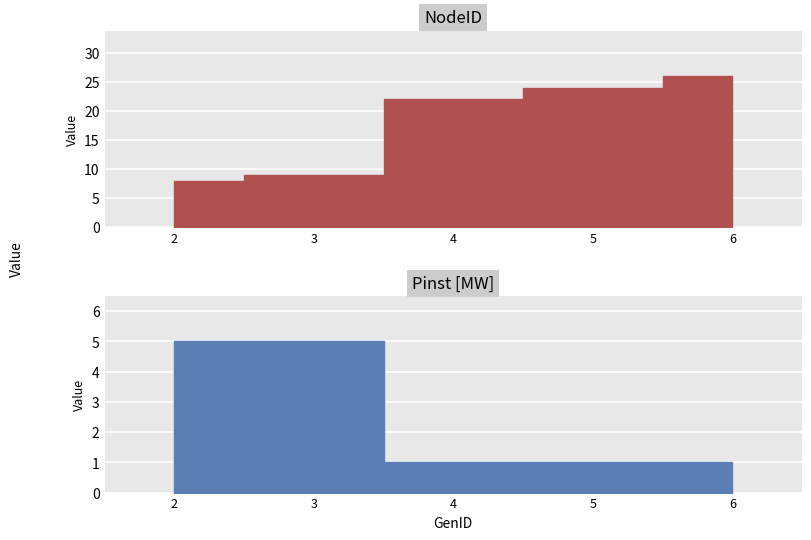

What is the total value across all series at 3?

14